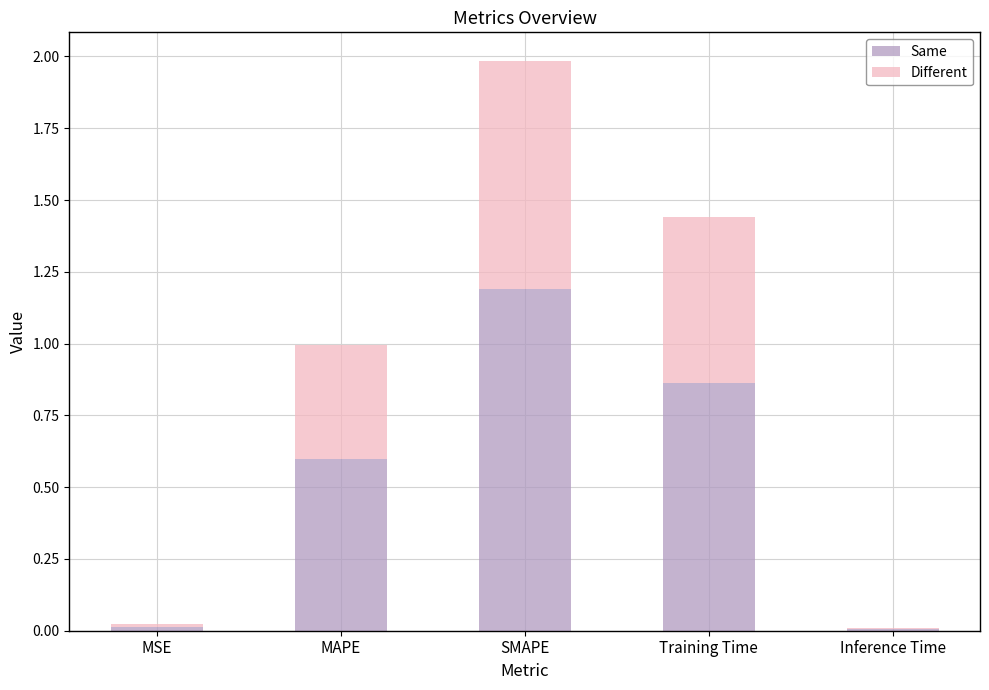

Is it true that Same equals 0.0 at Inference Time?

True